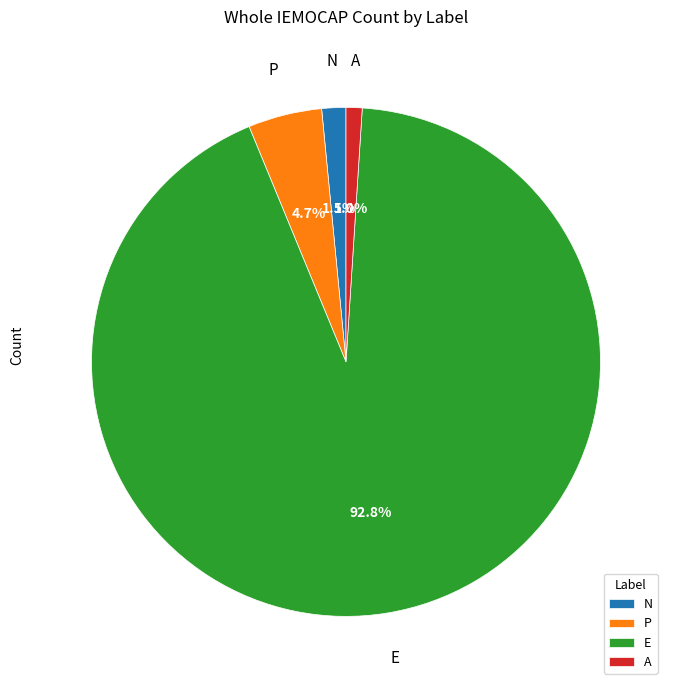

What percentage do N and P together represent?

6.2%